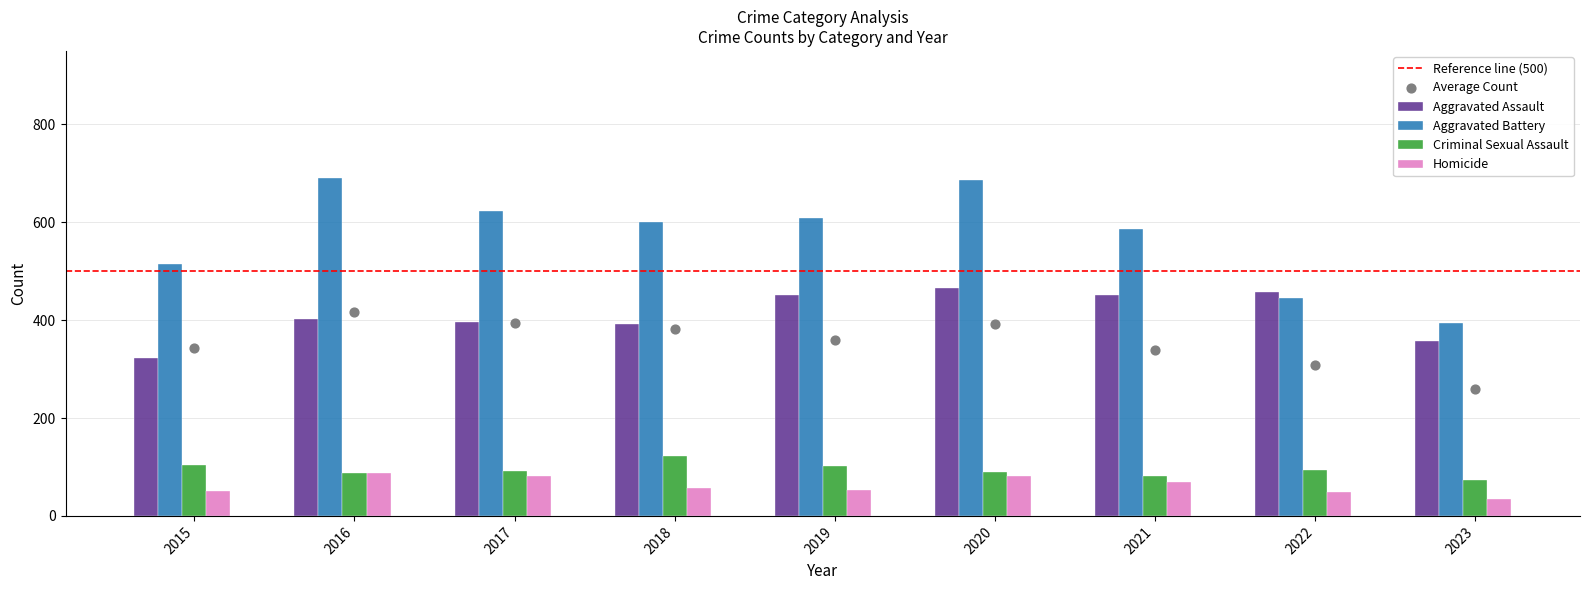

What is the total value across all series at 2019?

1215